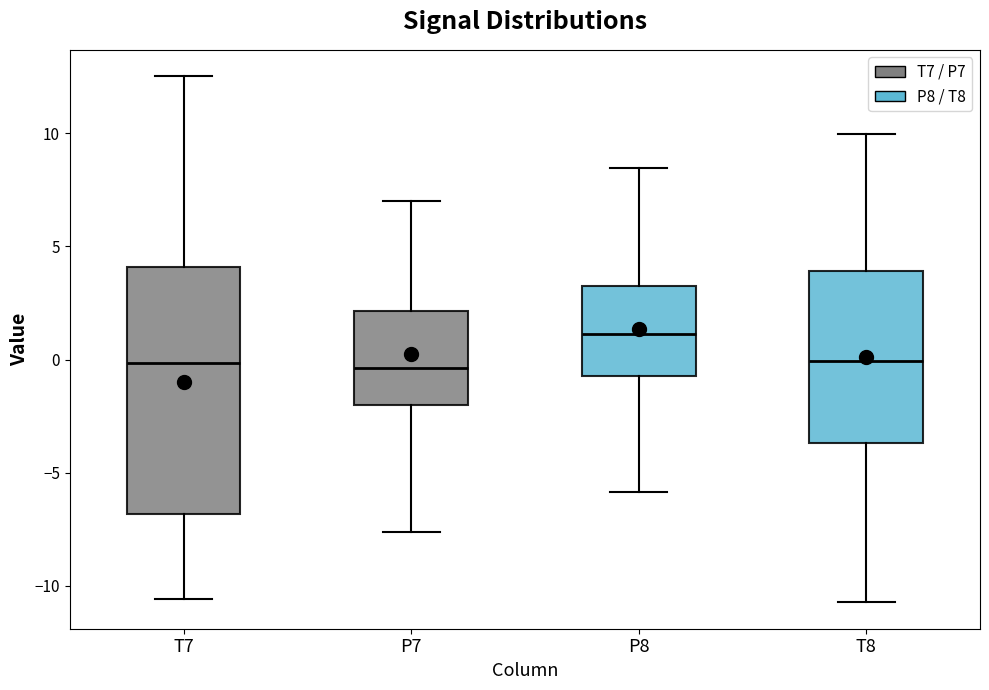

Where is the lower edge of the box for T7 on the y-axis? The values are not printed on the chart, so give them approximately, as read against the axis.

-7.0